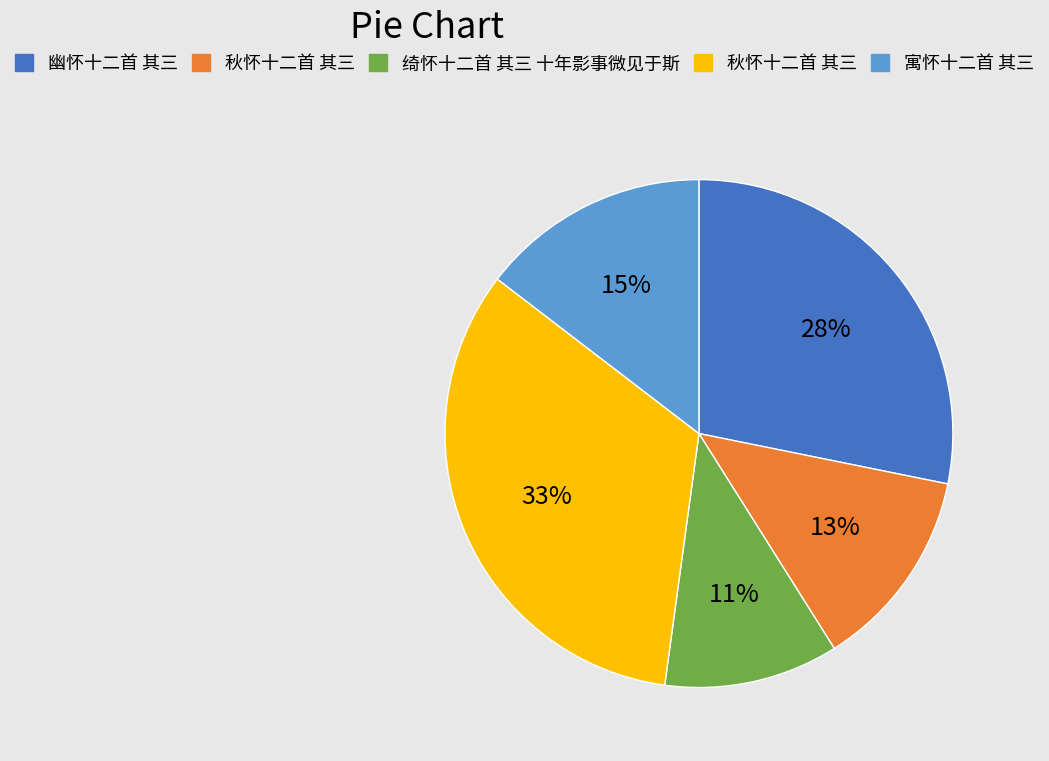

Does any single category account for the majority?

No